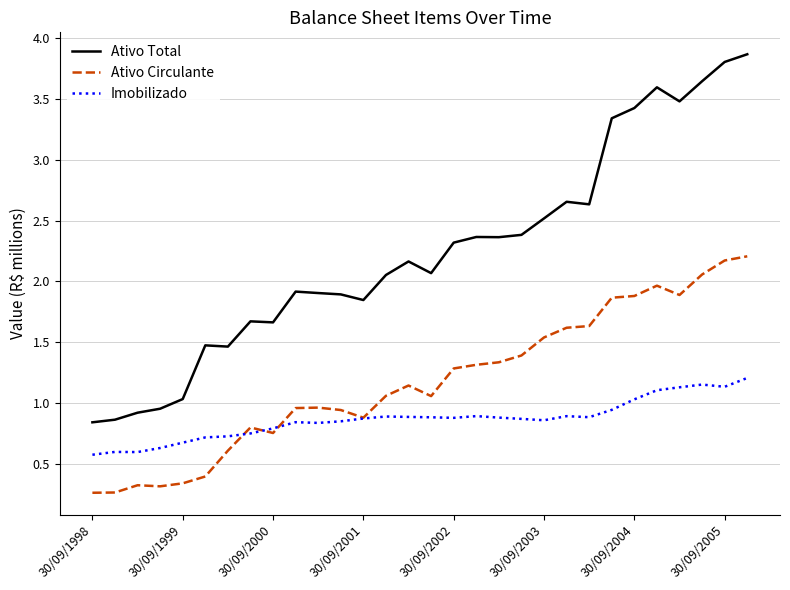

True or false: Ativo Total has more than 2 interior local peaks.

True